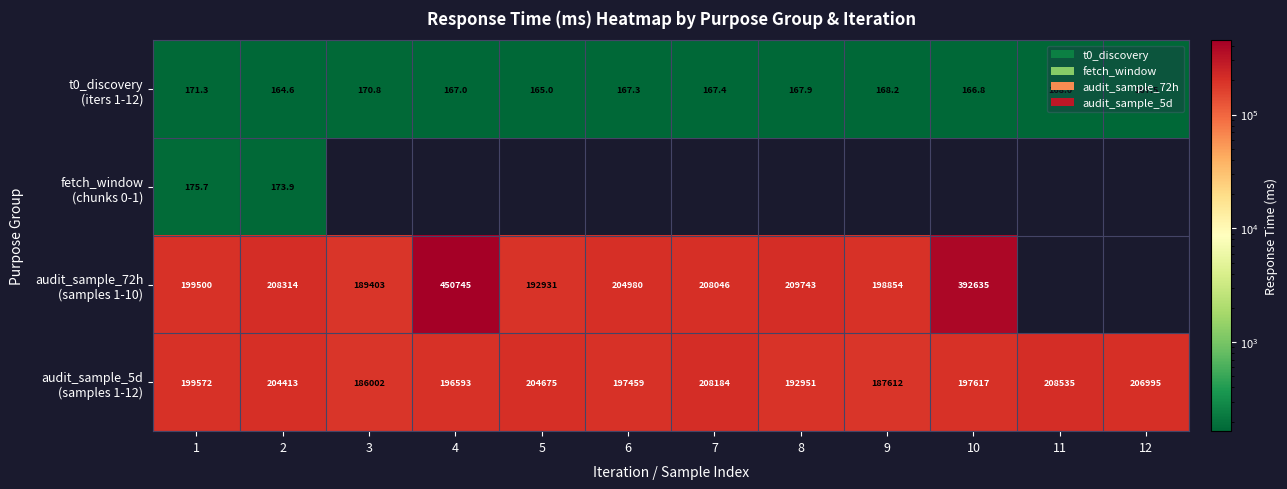

What is the difference between the audit_sample_72h (samples 1-10) values at 7 and 6?

3066.1